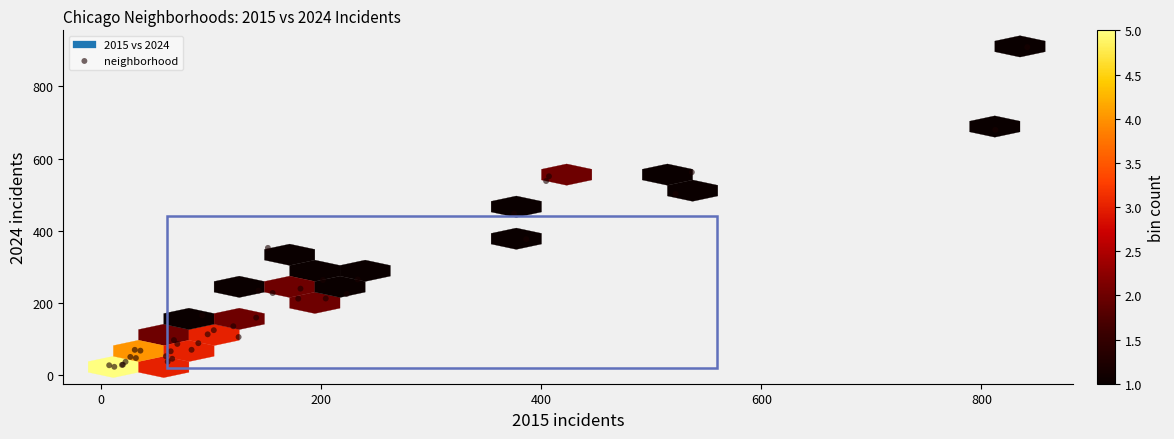

What Y value in the scatter plot is closest to 465?

447.0